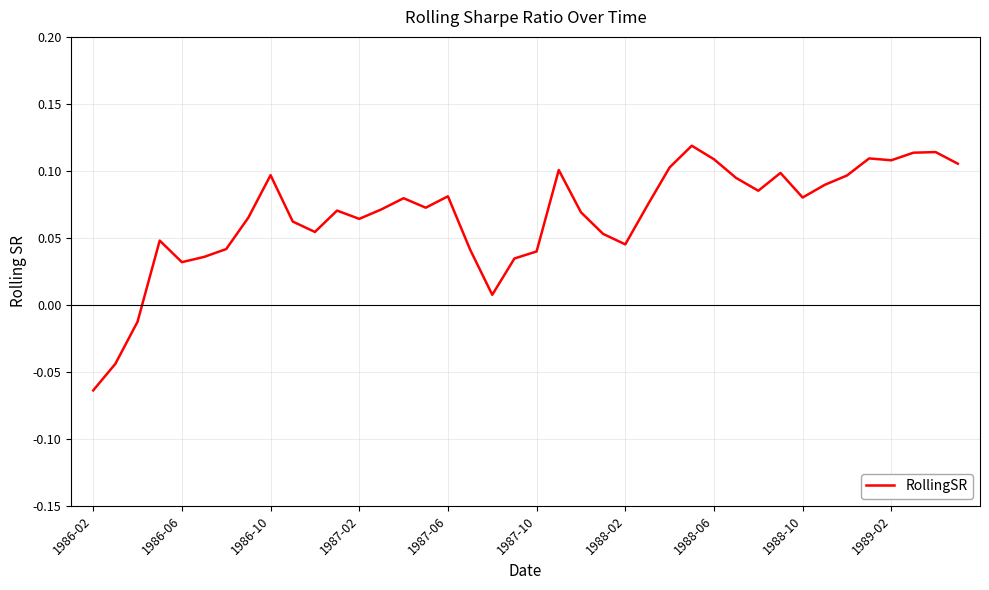

Which label corresponds to the smallest value in the chart?

1986-02